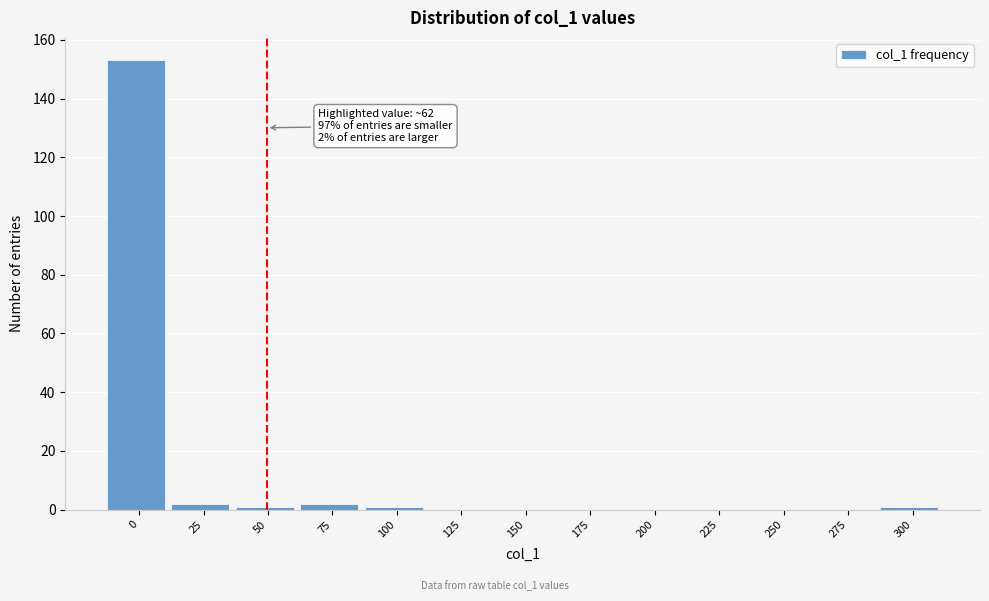

Reading right to left, extract all data points from this chart.

300=1	275=0	250=0	225=0	200=0	175=0	150=0	125=0	100=1	75=2	50=1	25=2	0=153